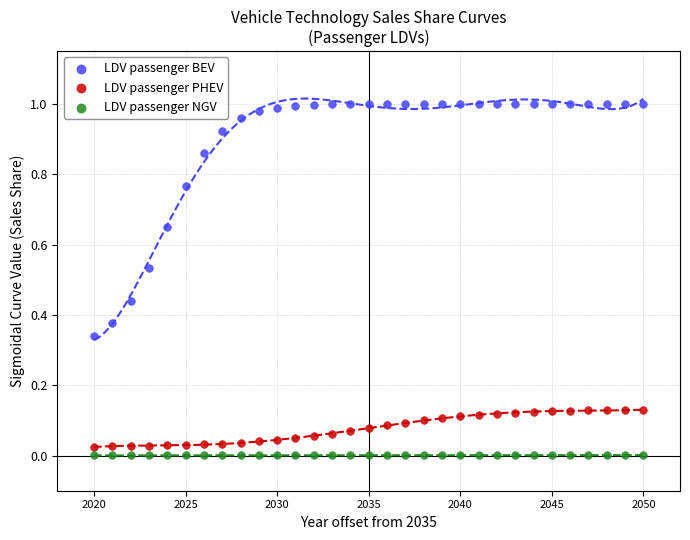

What is the X range (max minus min) for the scatter plot?

30.0